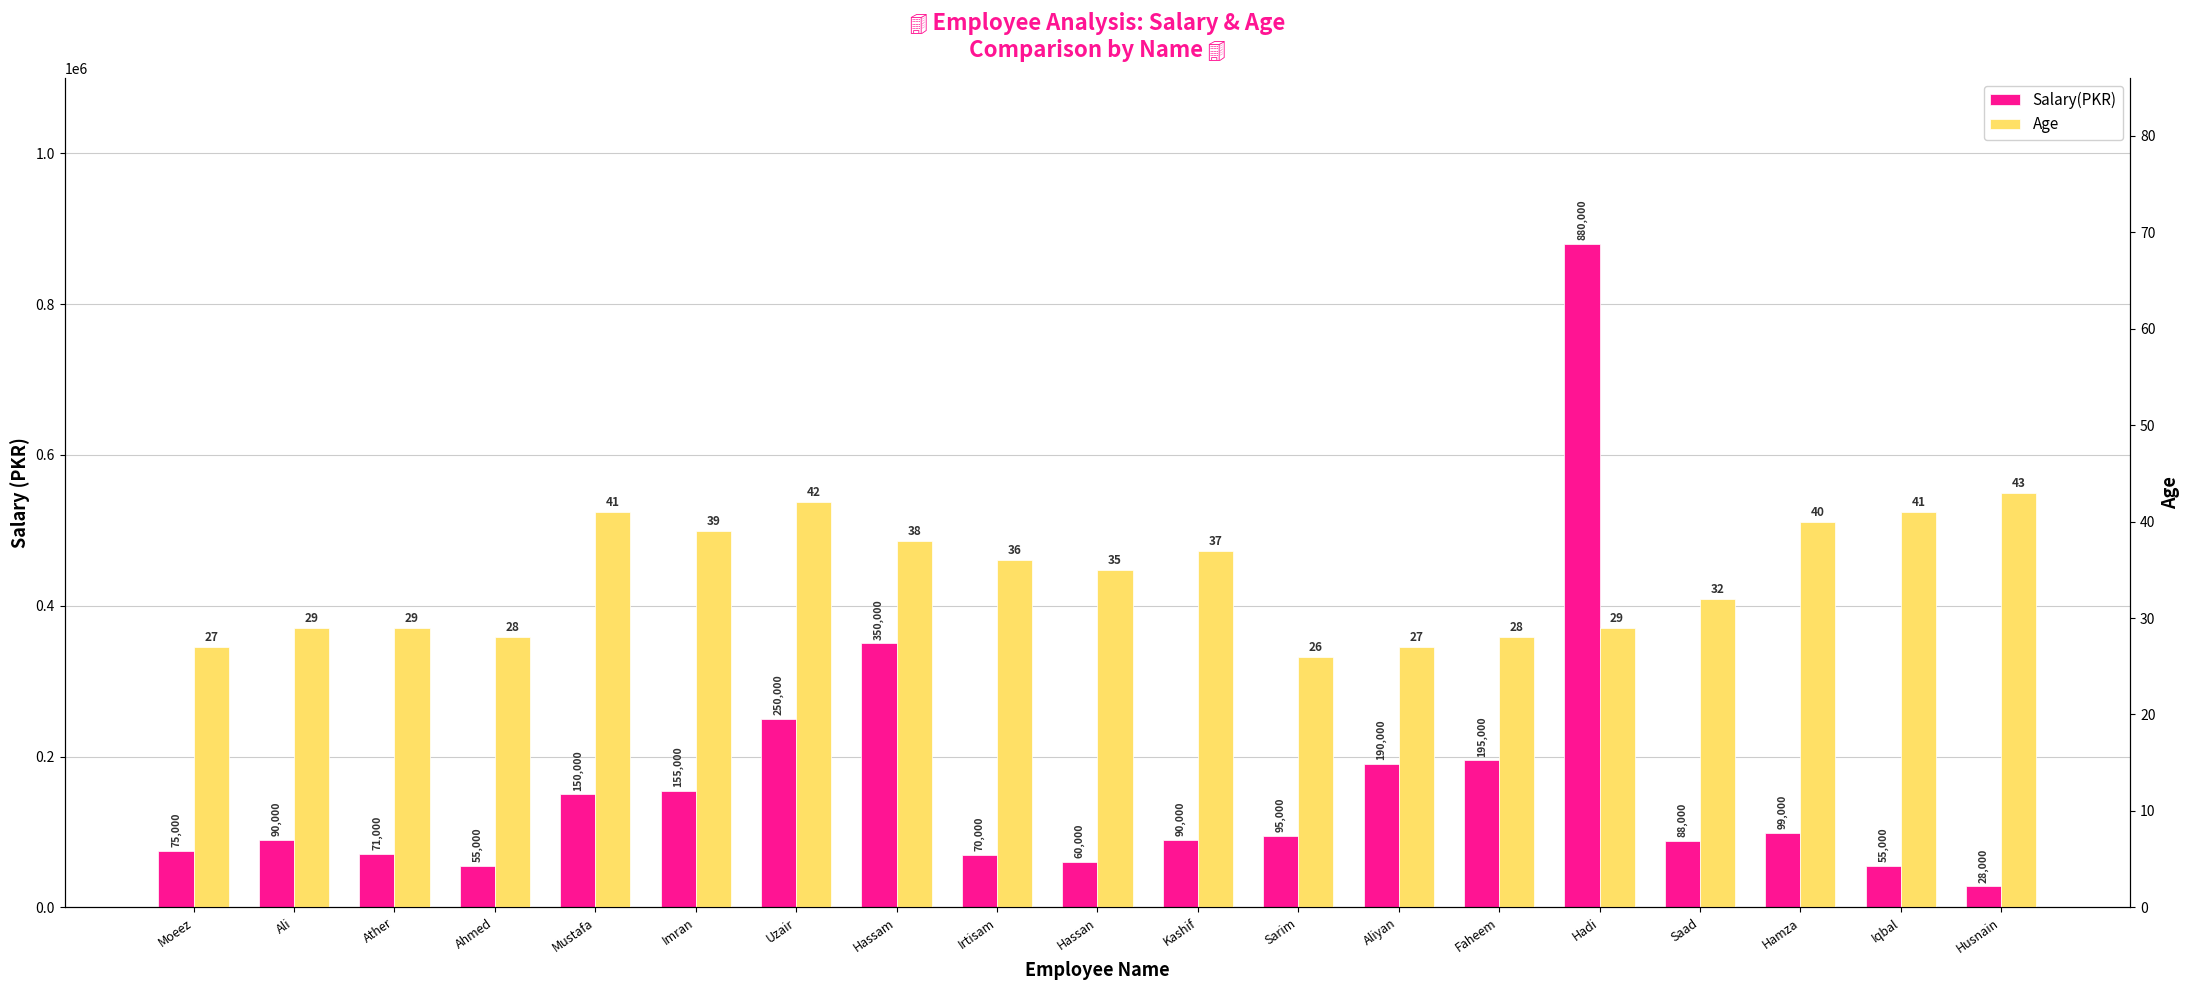

How many bars are there in each group?

2